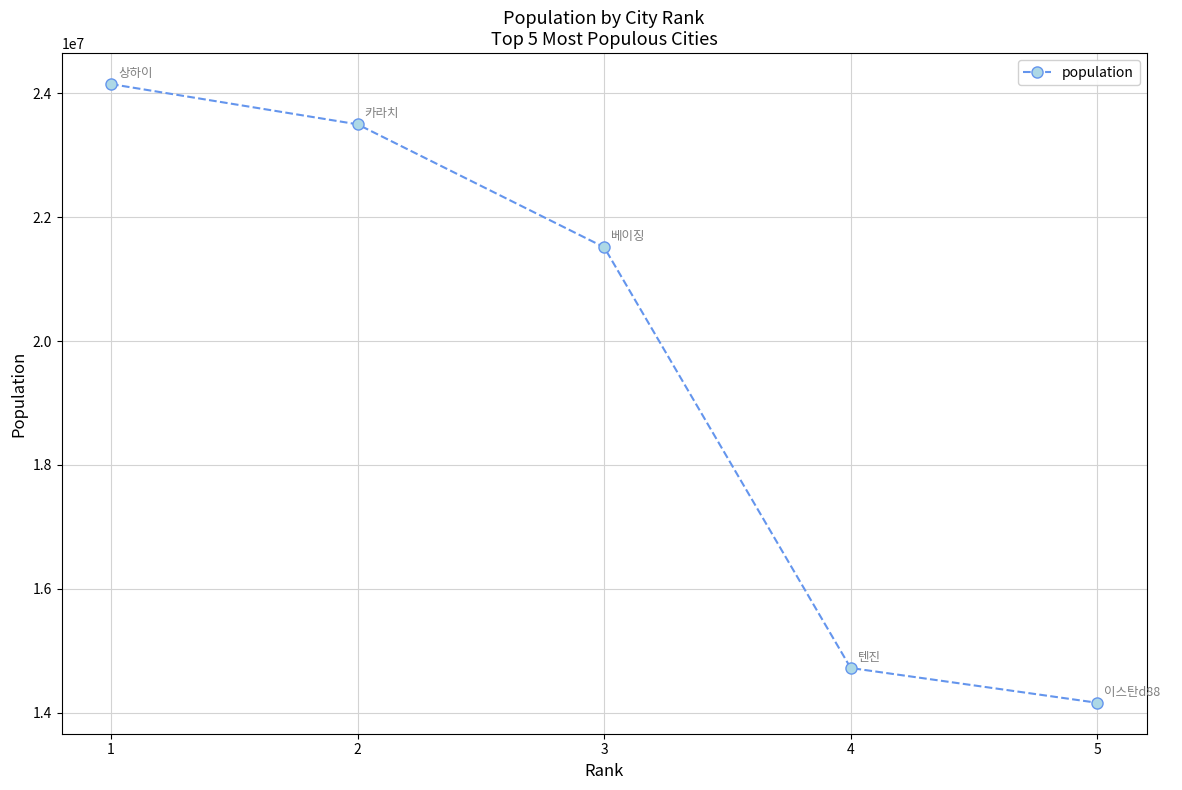

What is the change in value from 2 to 4?

-8777900